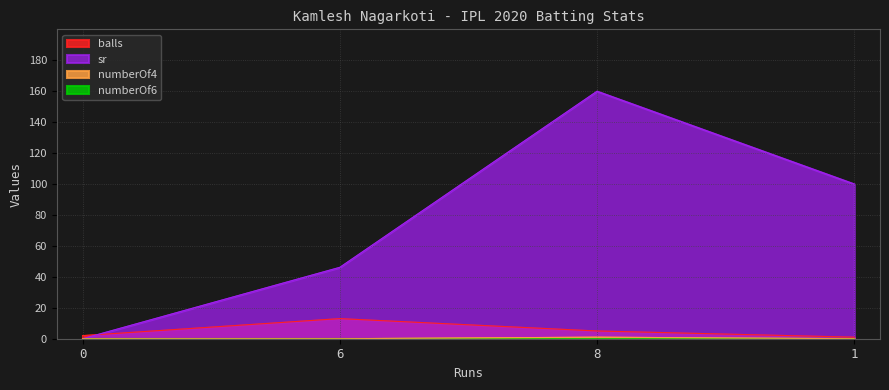

Which series changed the most between 0 and 8?

sr